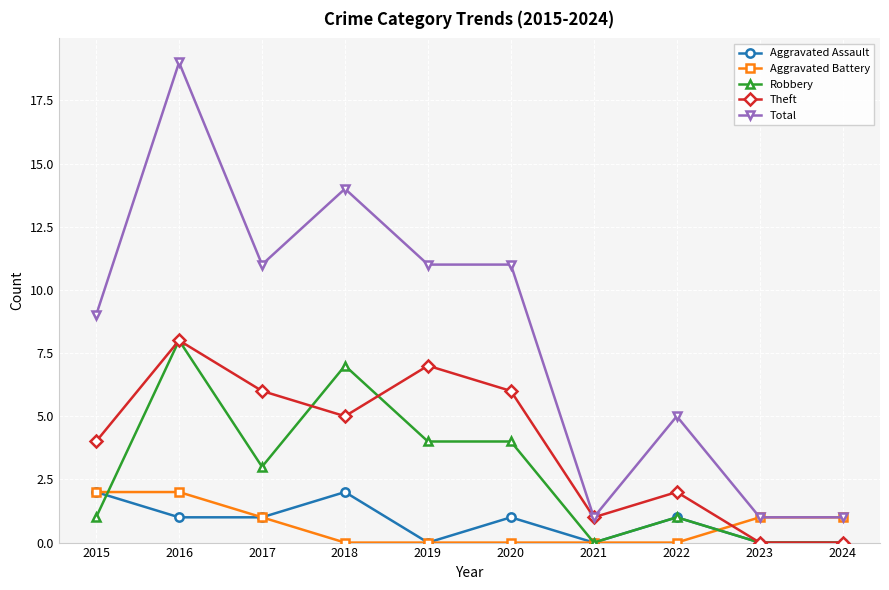

What is the sum of all Theft values?

39